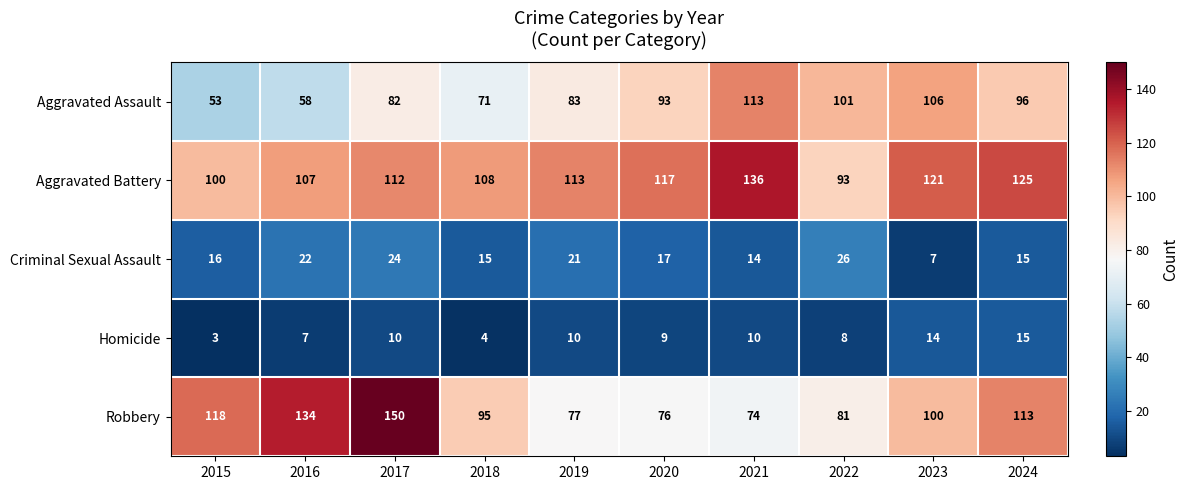

What is the sum of the Robbery values at 2018 and 2020?

171